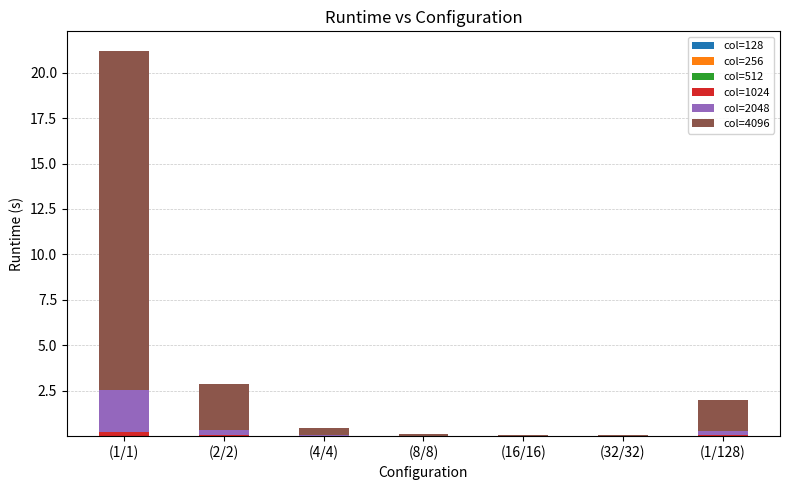

Count the number of categories in the chart.

7